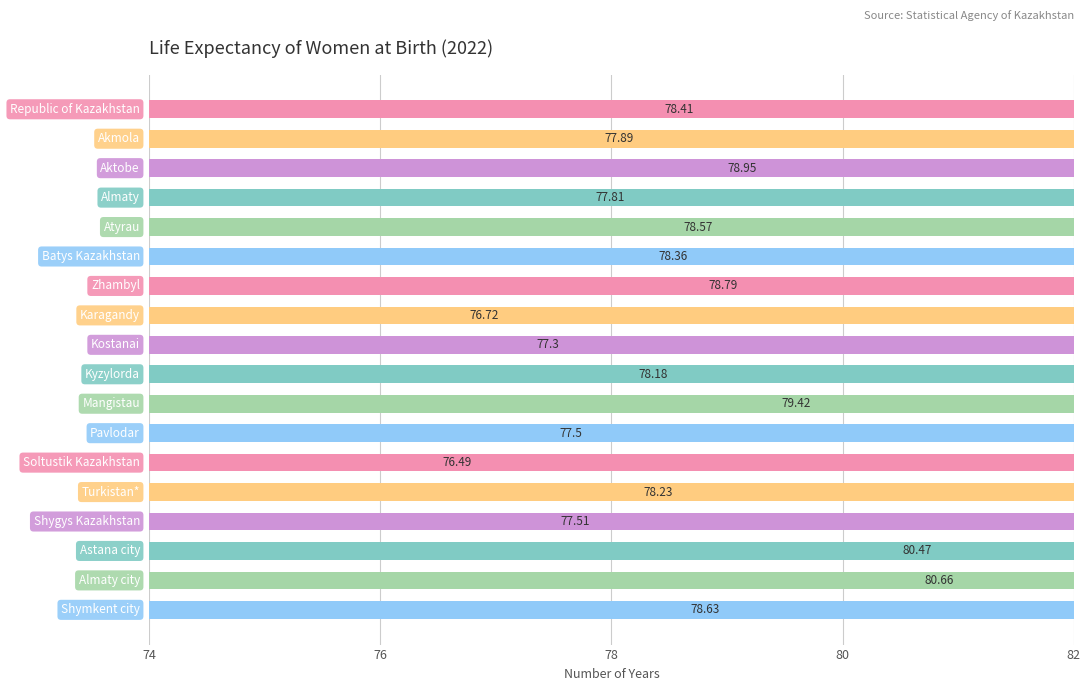

List the labels in order of value, largest first.

Almaty city, Astana city, Mangistau, Aktobe, Zhambyl, Shymkent city, Atyrau, Republic of Kazakhstan, Batys Kazakhstan, Turkistan*, Kyzylorda, Akmola, Almaty, Shygys Kazakhstan, Pavlodar, Kostanai, Karagandy, Soltustik Kazakhstan